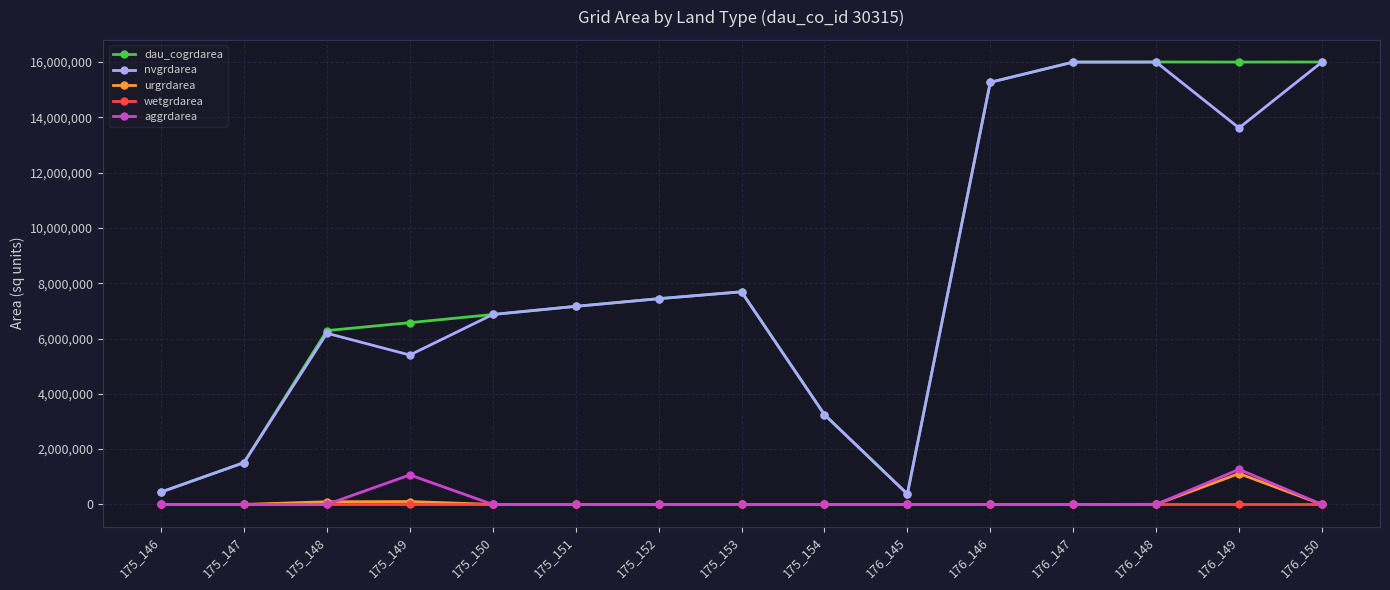

Which series has the largest total across all categories?

dau_cogrdarea